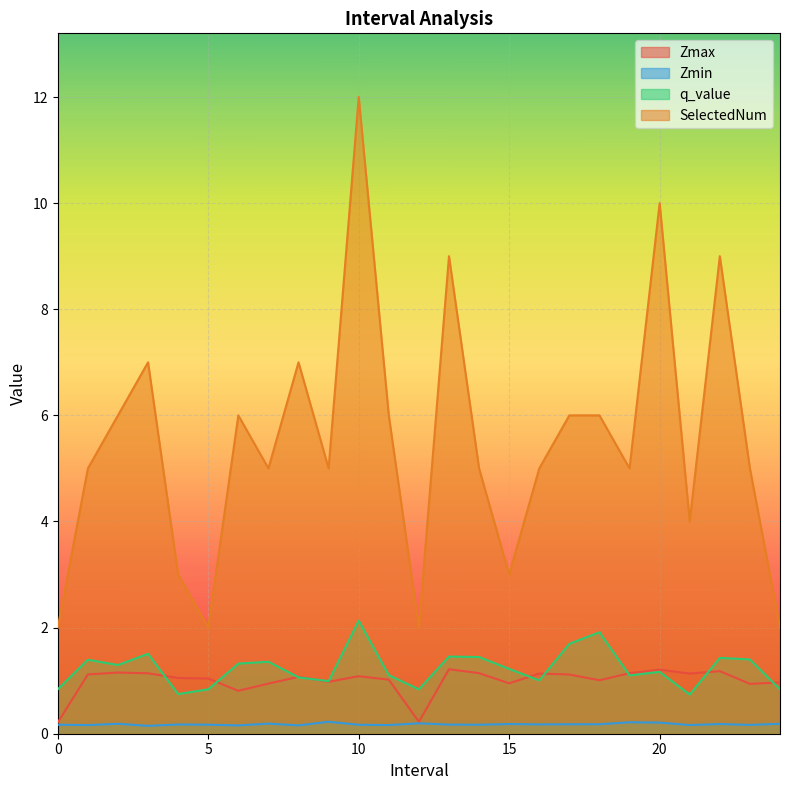

What is the sum of the Zmin values at 18.0 and 24.0?

0.4